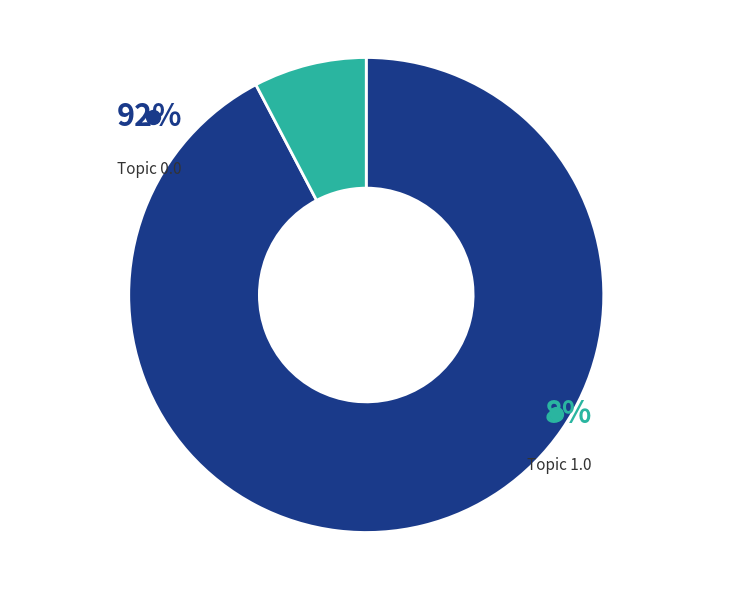

Count the number of slices in the pie.

2